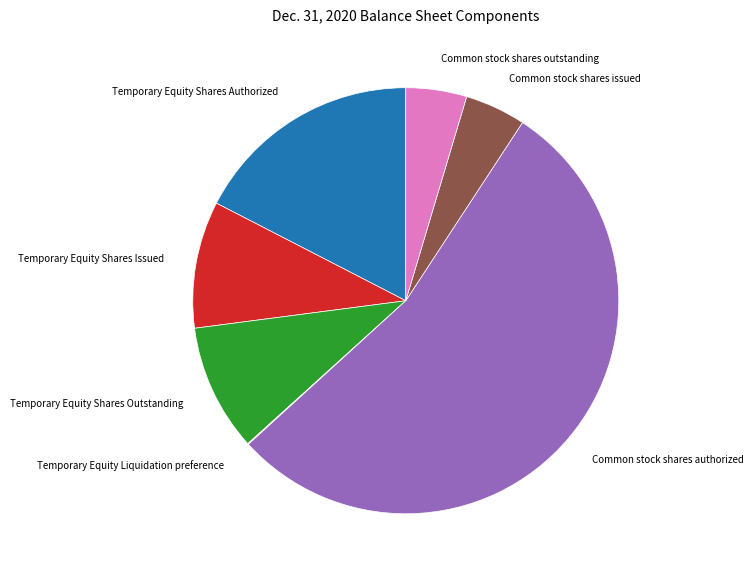

True or false: Common stock shares authorized accounts for 65% of the total.

False